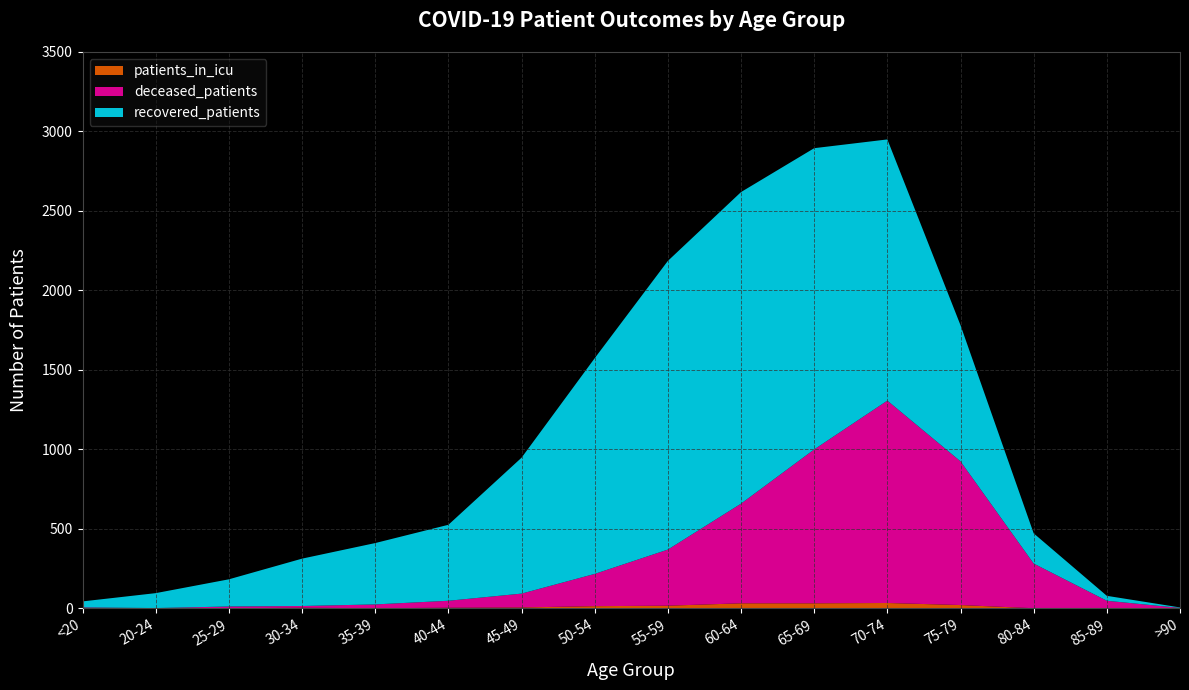

Reading left to right, extract all data points from this chart.

recovered_patients: 38	94	171	298	386	478	855	1357	1816	1960	1895	1643	856	190	31	3
deceased_patients: 6	0	11	11	24	44	87	203	353	627	968	1273	904	281	48	3
patients_in_icu: 0	2	1	4	1	4	6	14	17	32	32	34	21	1	0	0